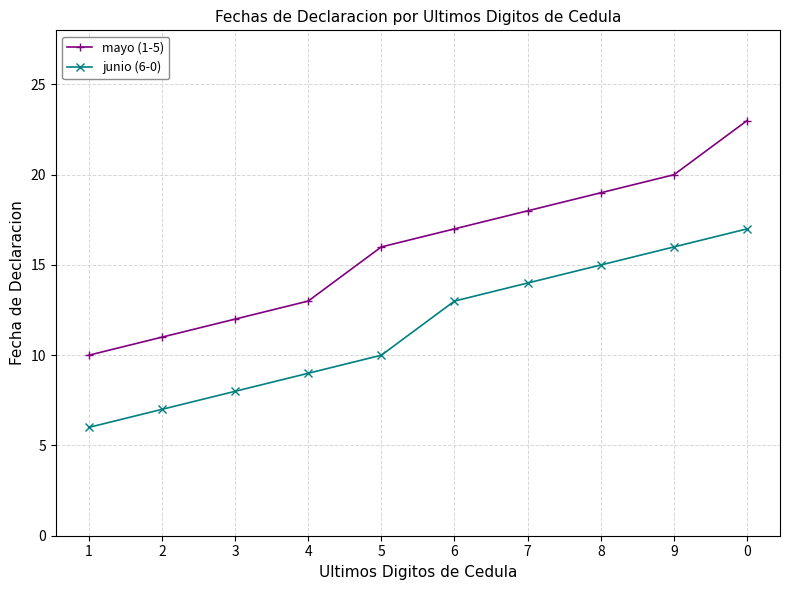

The value of mayo (1-5) at 9 is 20. True or false?

True